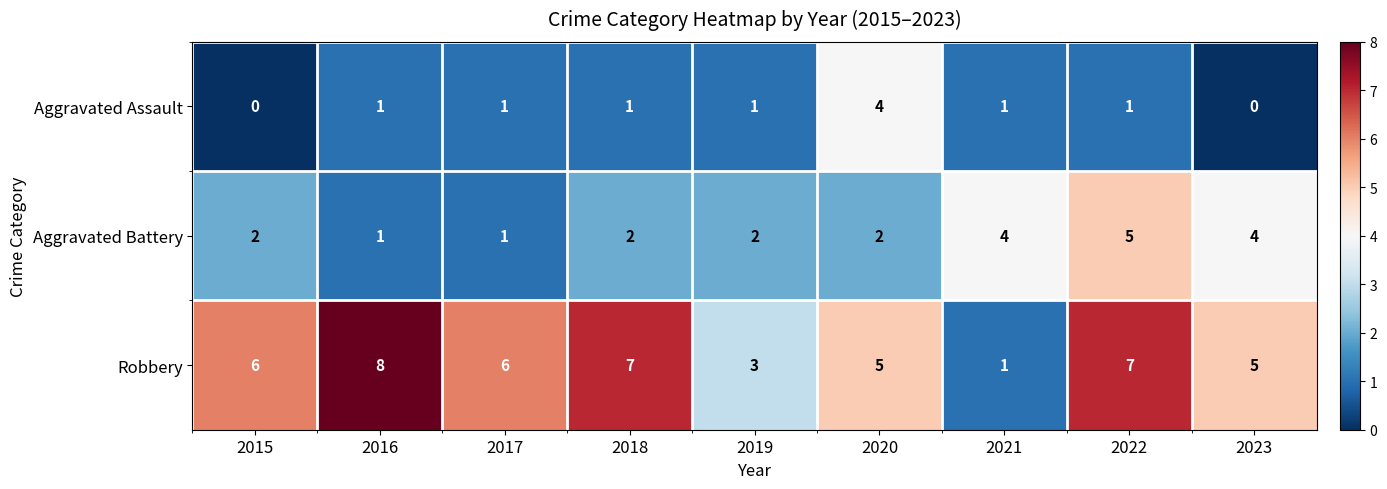

Reading left to right, transcribe all the data shown in this chart.

Aggravated Assault: 0	1	1	1	1	4	1	1	0
Aggravated Battery: 2	1	1	2	2	2	4	5	4
Robbery: 6	8	6	7	3	5	1	7	5